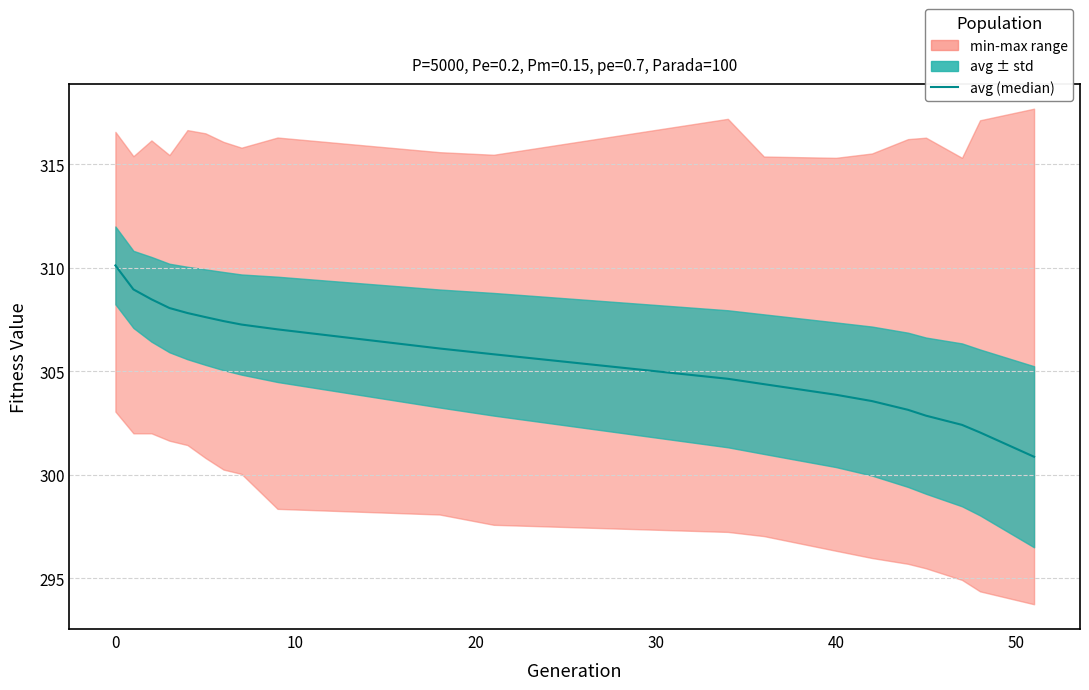

What is the value of the 13th point from the left?

304.4